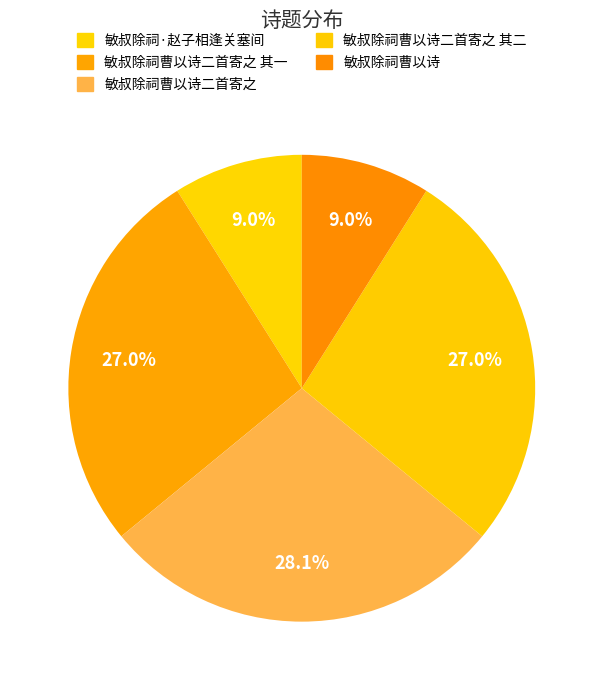

Which has a higher value, 敏叔除祠曹以诗二首寄之 其一 or 敏叔除祠·赵子相逢关塞间?

敏叔除祠曹以诗二首寄之 其一